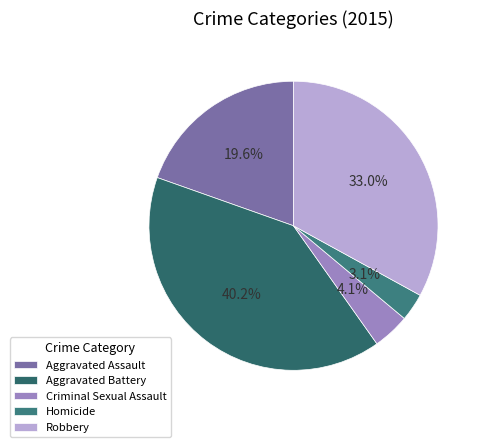

How much of the chart is everything except Aggravated Battery?

59.8%